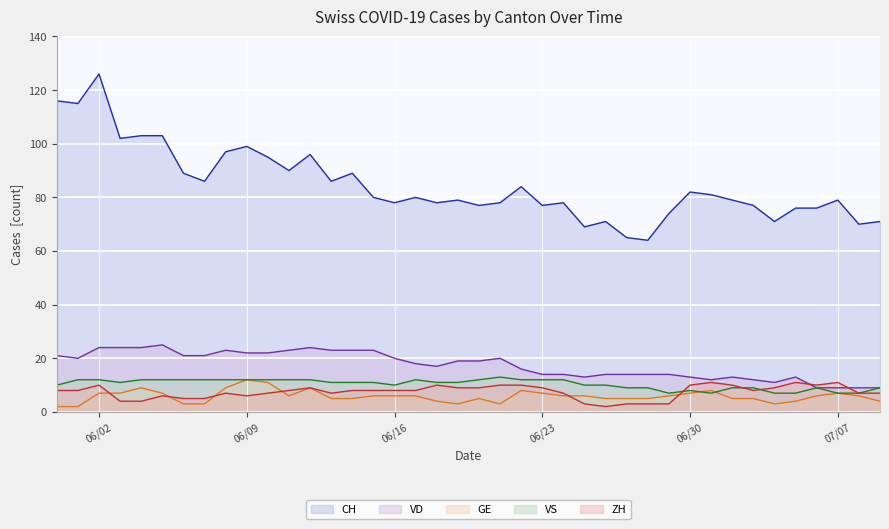

At which category is the sum across all series the highest?

06/02